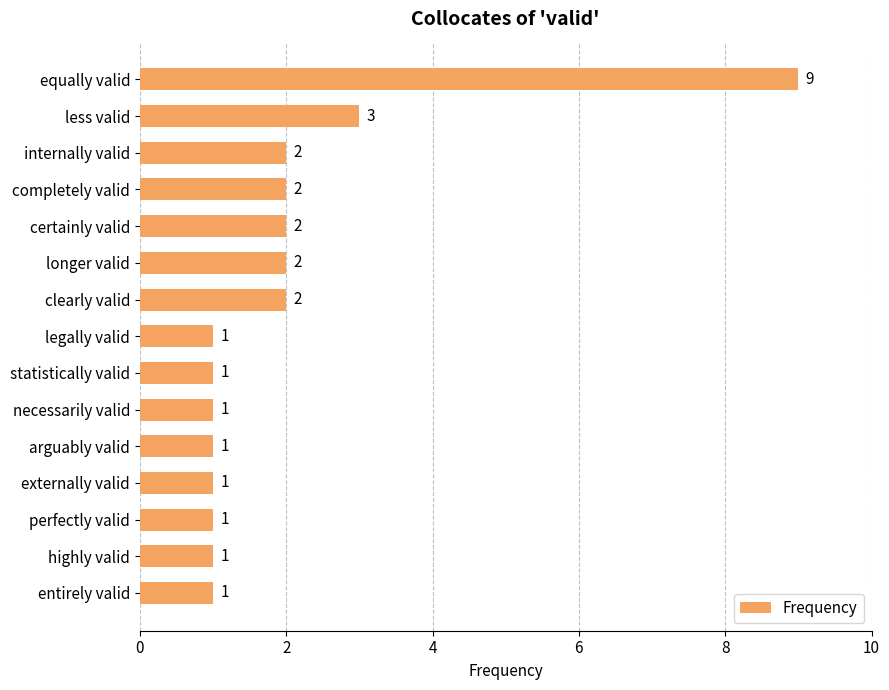

Are the bars grouped side by side (vs. stacked)?

No